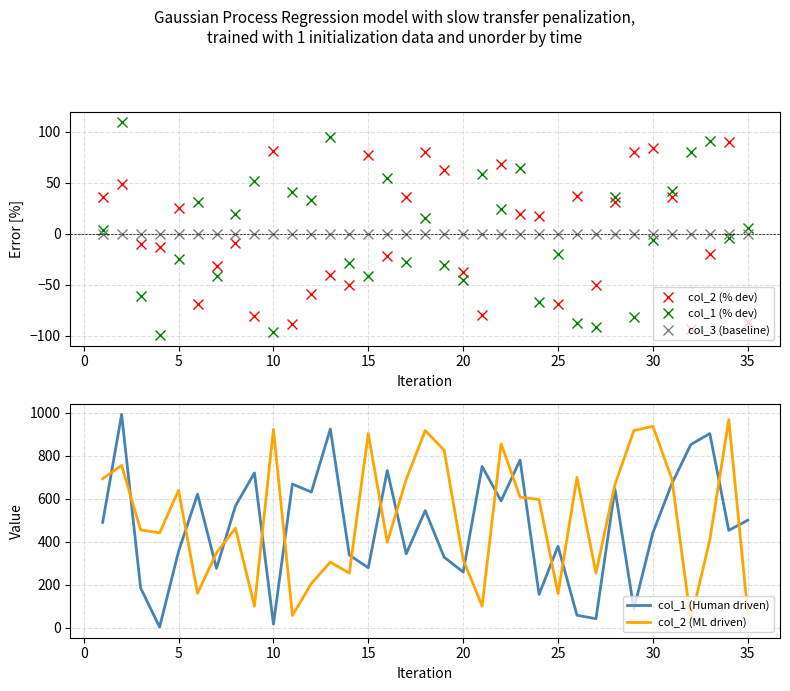

What is the highest value of the col_2 (% dev) series?

90.0